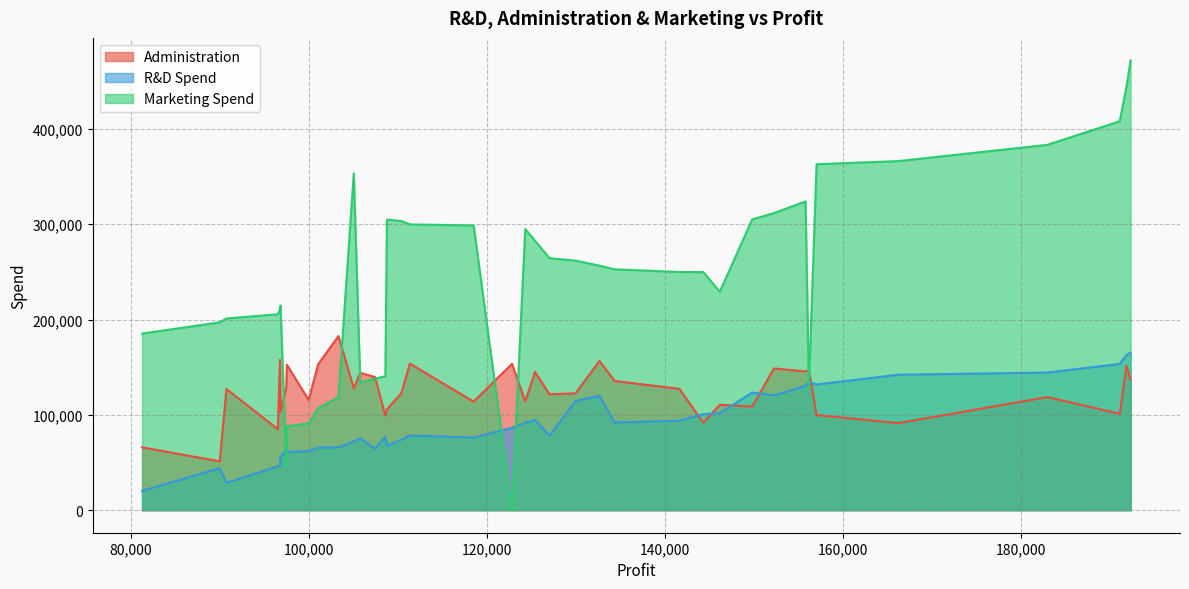

True or false: Marketing Spend has a value of 149568.4 at 111313.02.

False